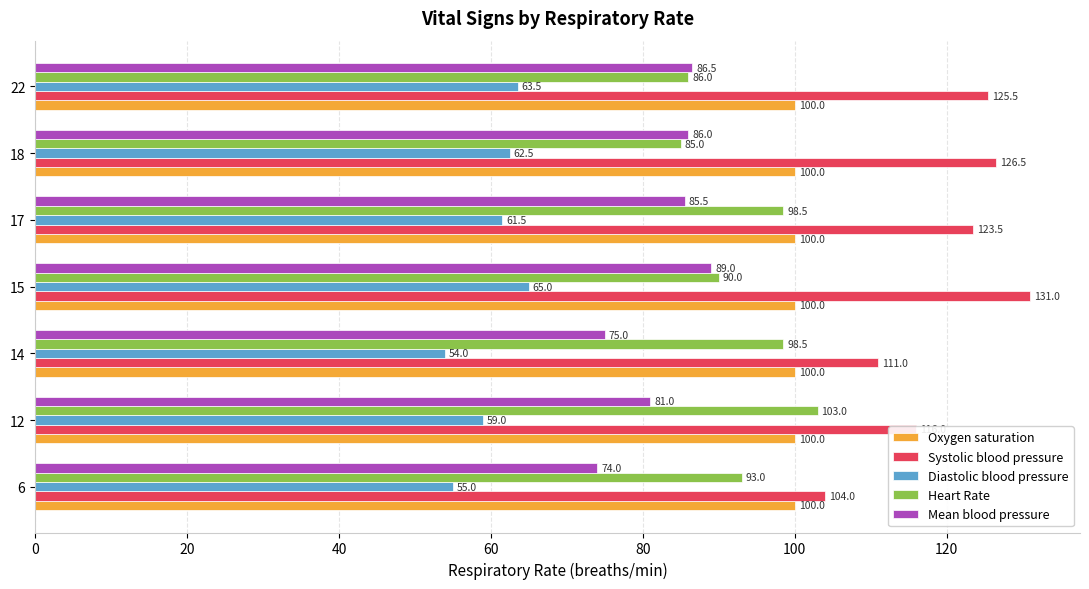

Is it true that Oxygen saturation equals 38.0 at 22?

False